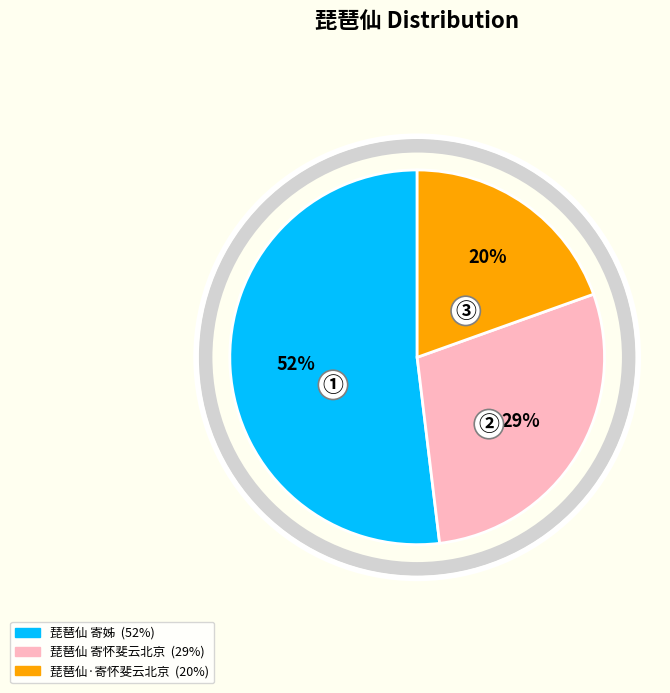

Approximately how many times larger is the value at 琵琶仙 寄姊 compared to 琵琶仙 寄怀斐云北京?

1.8